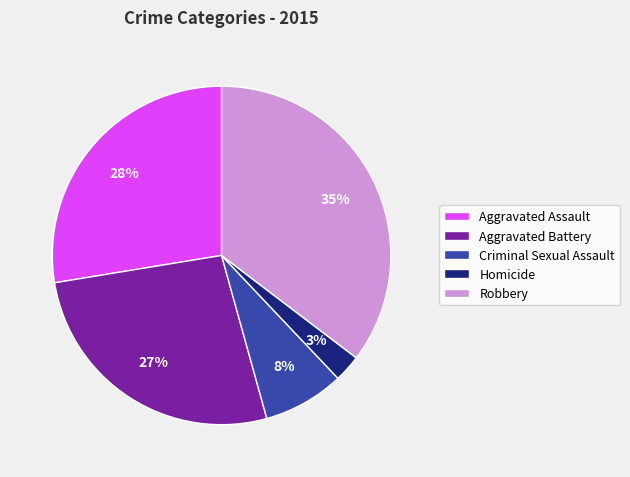

Which has a higher value, Aggravated Assault or Homicide?

Aggravated Assault